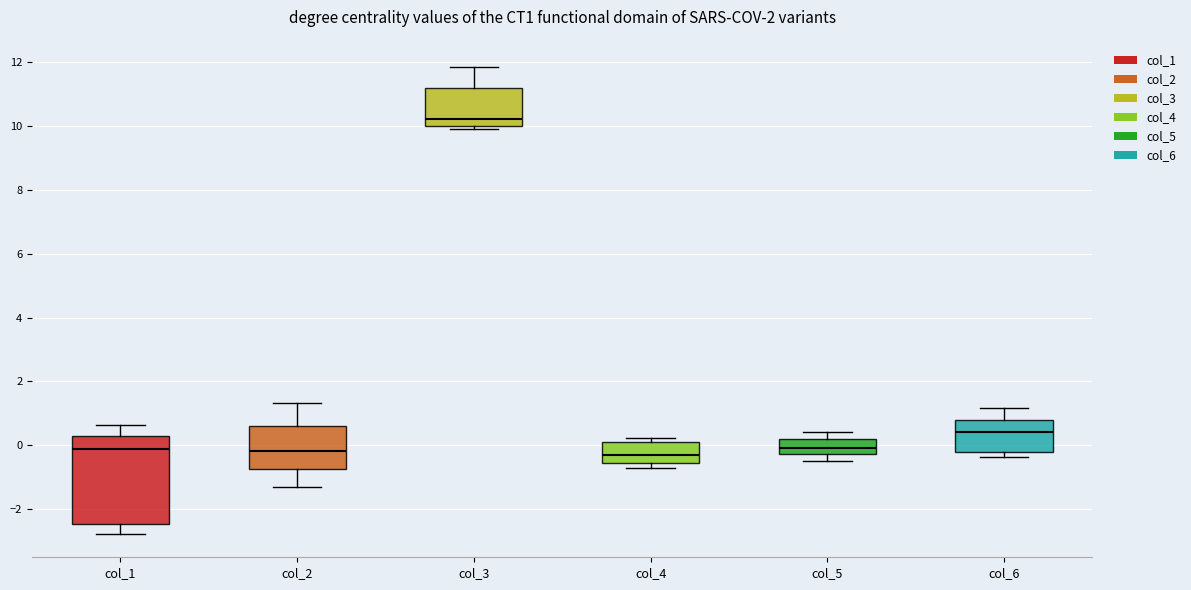

Where is the lower edge of the box for col_4 on the y-axis? The values are not printed on the chart, so give them approximately, as read against the axis.

-0.6